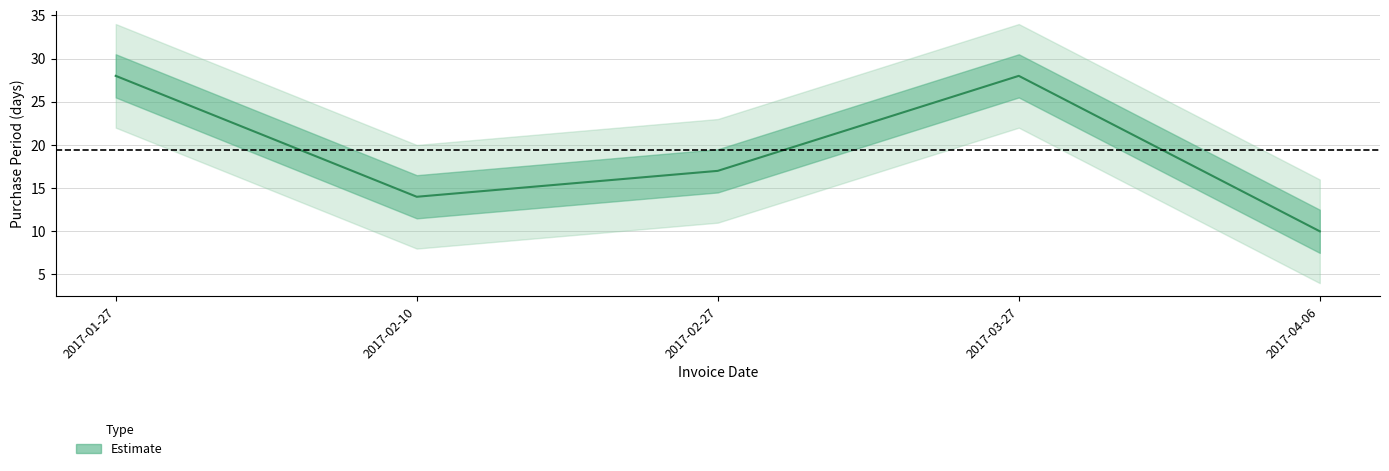

Reading right to left, list all the values displayed in this chart.

10	28	17	14	28